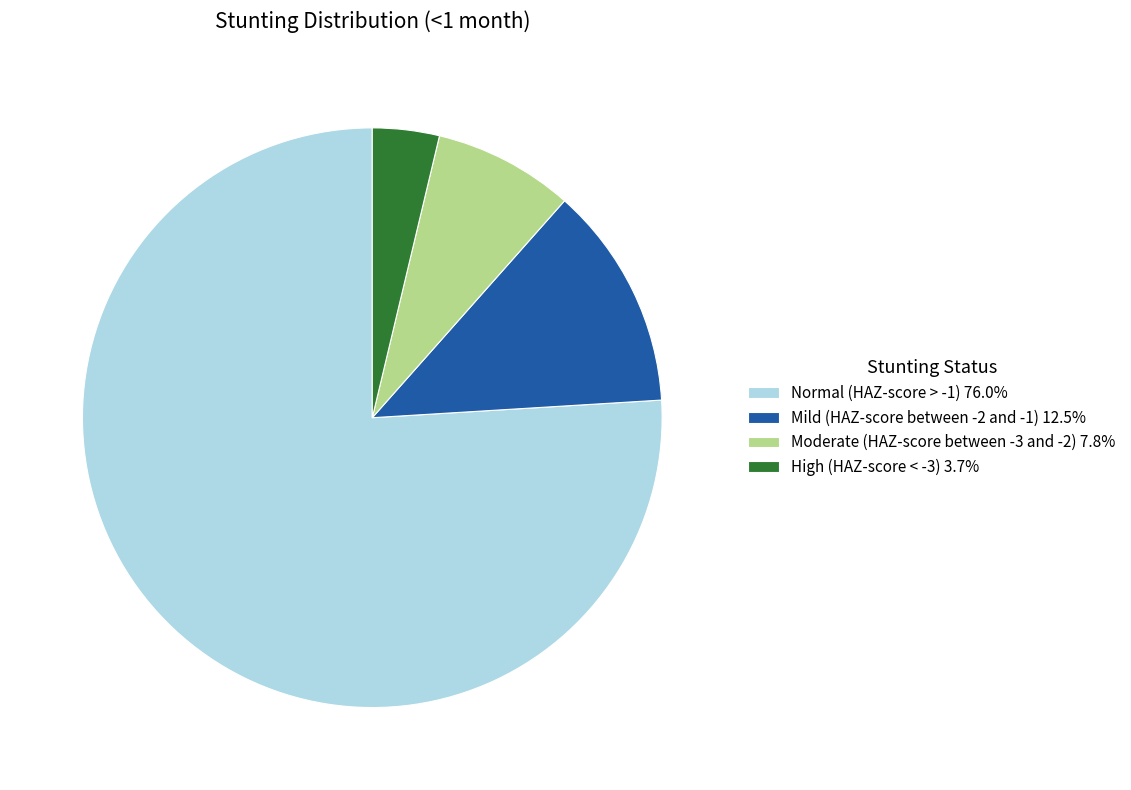

Is the sum of Mild (HAZ-score between -2 and -1) 12.5% and High (HAZ-score < -3) 3.7% greater than half?

No